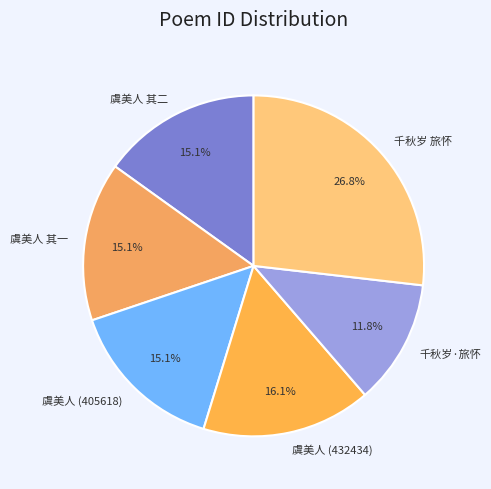

Is there any slice that represents more than half of the pie?

No